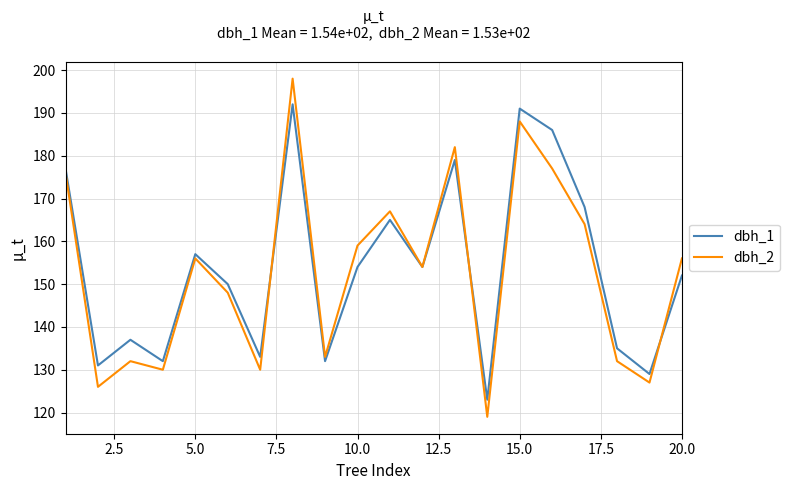

List the series in order of their peak value, highest first.

dbh_2, dbh_1